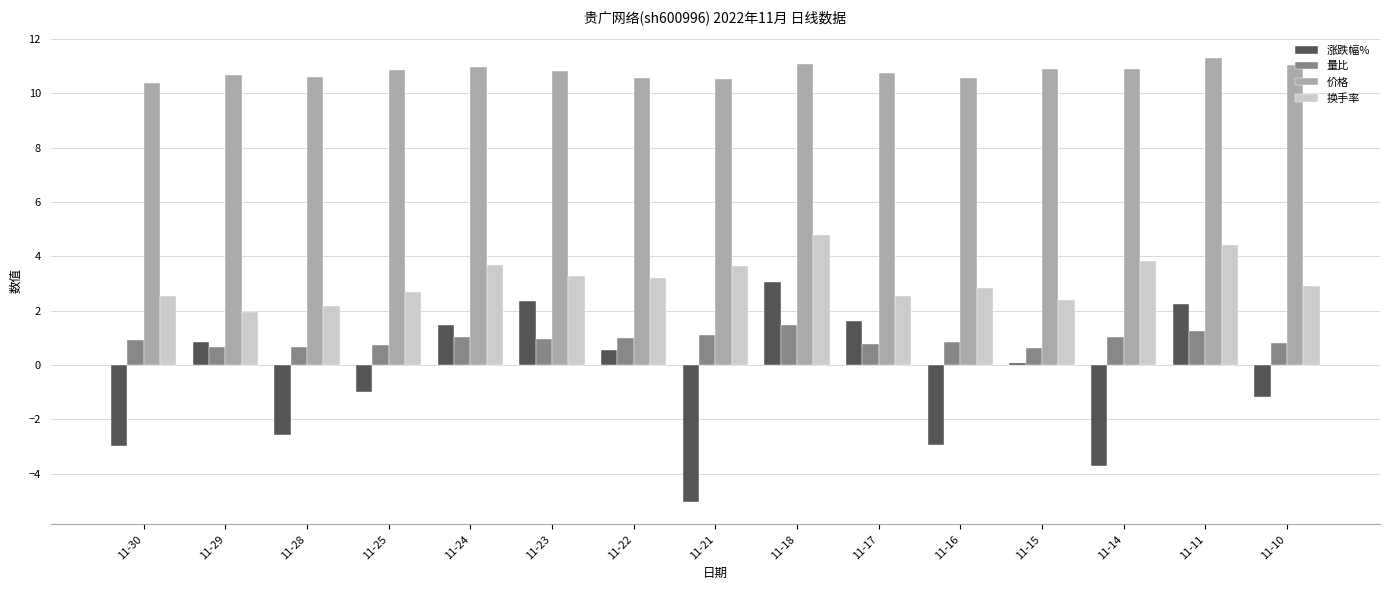

Which series has the widest spread of values?

涨跌幅%